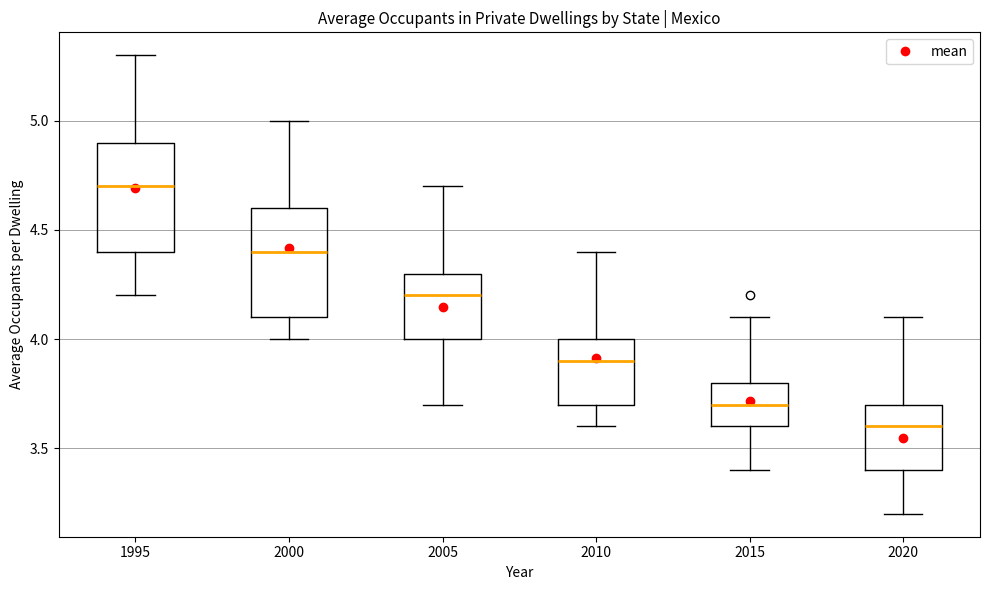

Reading left to right, read every box against the y-axis: the position of its median line, the range the box covers, and the ends of its whiskers. The values are not printed on the chart, so give them approximately, as read against the axis.

1995: median 4.7, box 4.4 to 4.9, whiskers 4.2 to 5.3
2000: median 4.4, box 4.1 to 4.6, whiskers 4.0 to 5.0
2005: median 4.2, box 4.0 to 4.3, whiskers 3.7 to 4.7
2010: median 3.9, box 3.7 to 4.0, whiskers 3.6 to 4.4
2015: median 3.7, box 3.6 to 3.8, whiskers 3.4 to 4.1
2020: median 3.6, box 3.4 to 3.7, whiskers 3.2 to 4.1